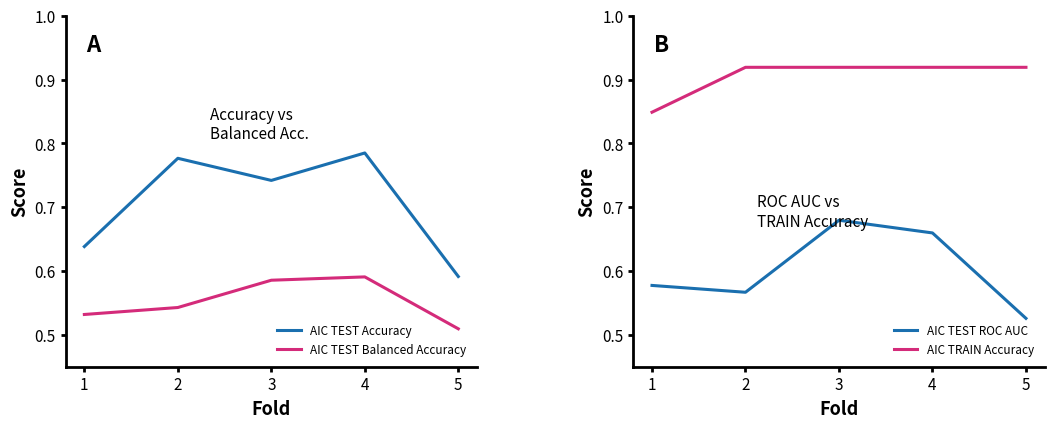

True or false: AIC TRAIN Accuracy has more than 0 interior local peaks.

False